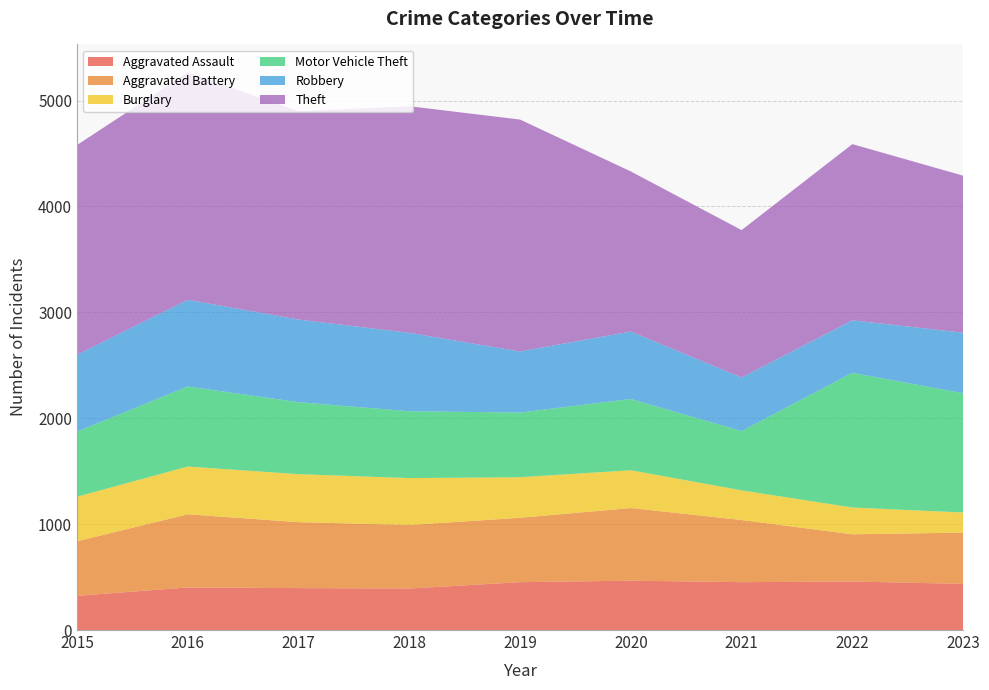

Reading left to right, what are all the values shown in this chart?

Aggravated Assault: 323	402	396	392	452	466	452	458	436
Aggravated Battery: 515	691	623	600	608	686	587	446	484
Burglary: 421	451	453	443	383	357	280	253	190
Motor Vehicle Theft: 614	756	680	631	611	673	560	1272	1126
Robbery: 726	819	780	741	577	637	506	496	572
Theft: 1981	2148	1968	2140	2190	1512	1392	1664	1483